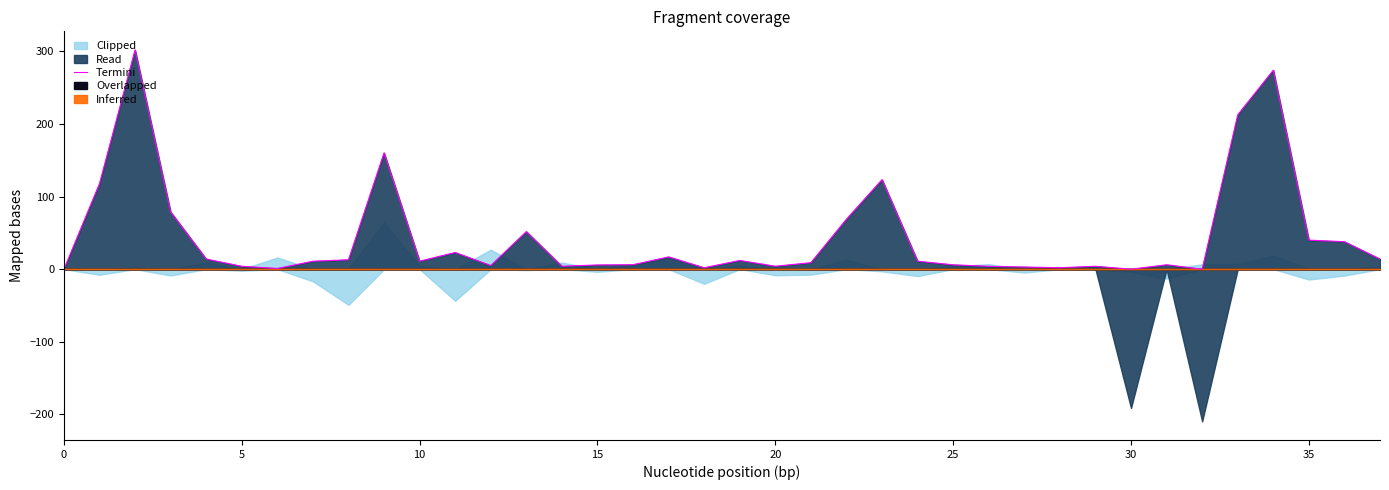

What is the label of the 21st point from the left?

20